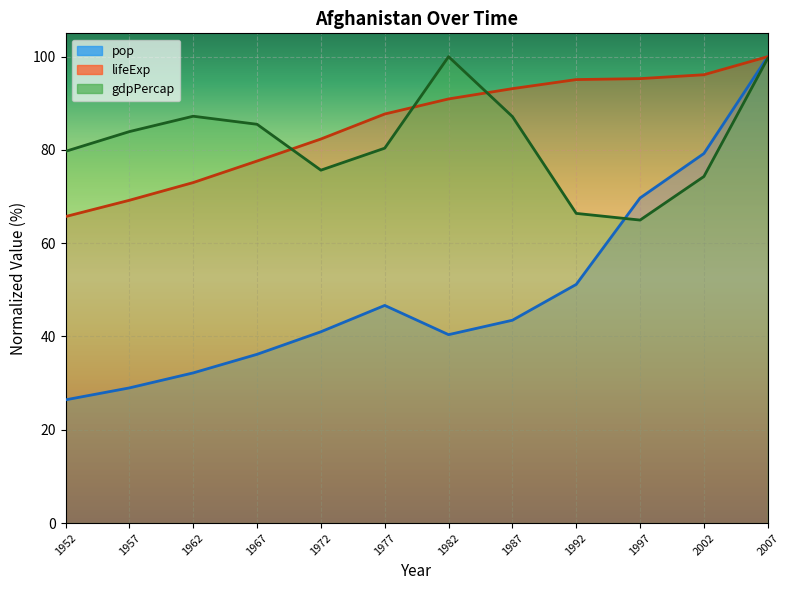

What is the difference between the maximum and minimum values in the pop series?

73.6